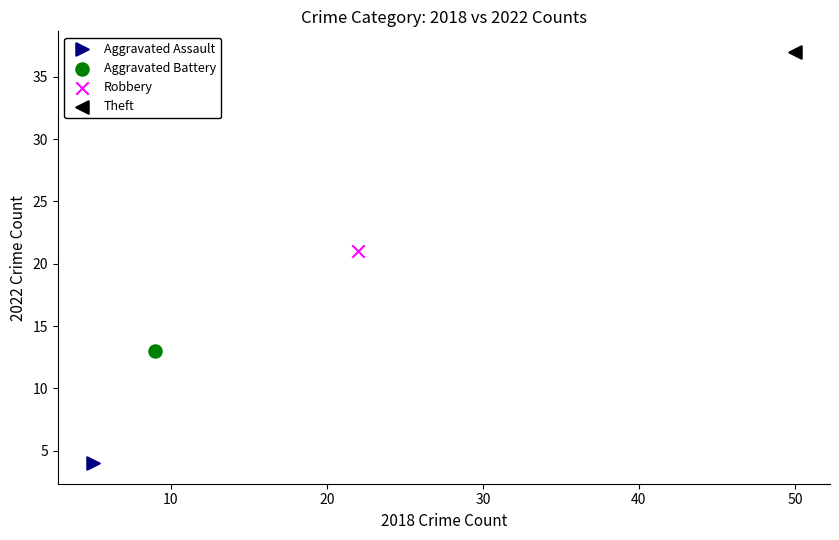

What are all the series names shown in the legend?

Aggravated Assault, Aggravated Battery, Robbery, Theft